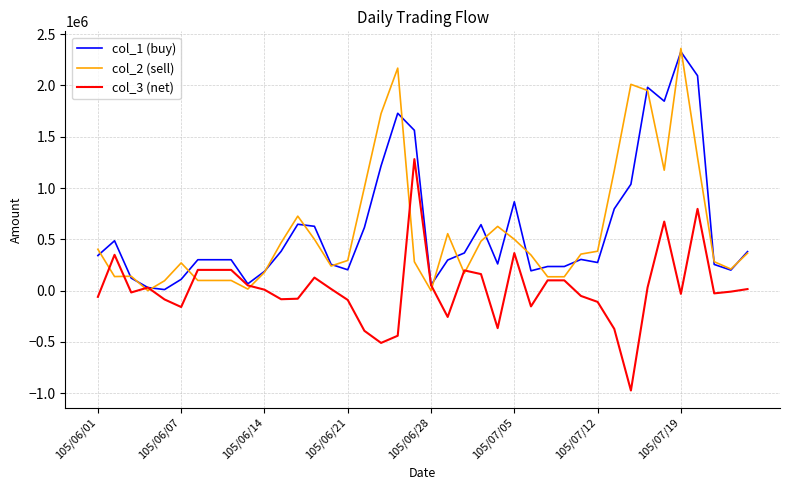

What is the greatest value displayed?

2361000